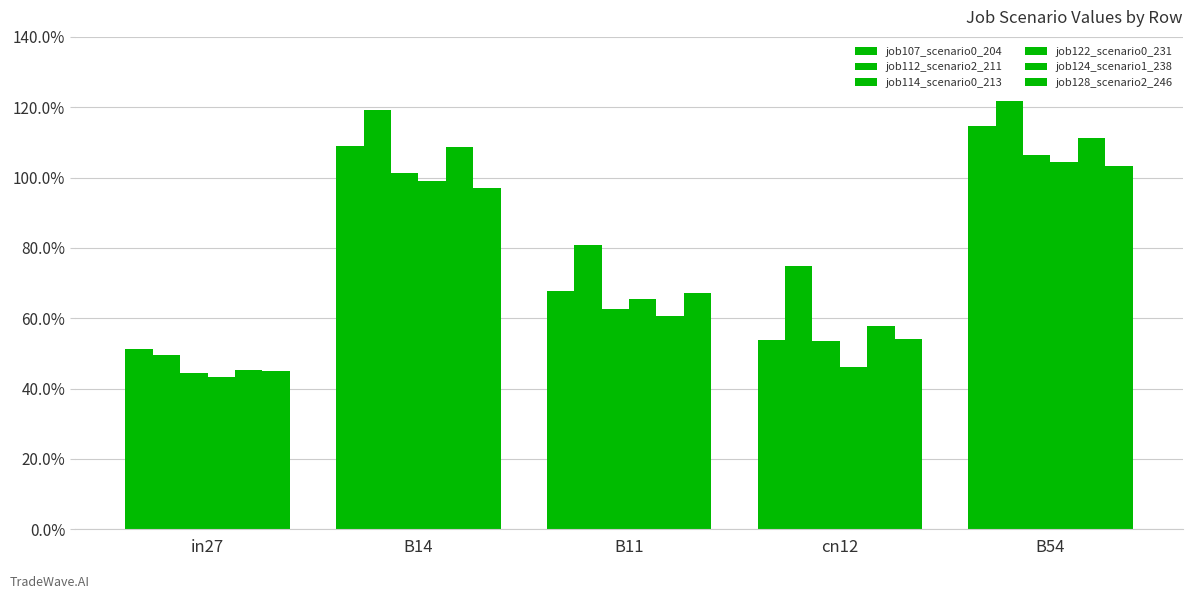

Reading right to left, transcribe all the data shown in this chart.

job107_scenario0_204: B54=1.1	cn12=0.5	B11=0.7	B14=1.1	in27=0.5
job112_scenario2_211: B54=1.2	cn12=0.7	B11=0.8	B14=1.2	in27=0.5
job114_scenario0_213: B54=1.1	cn12=0.5	B11=0.6	B14=1.0	in27=0.4
job122_scenario0_231: B54=1.0	cn12=0.5	B11=0.7	B14=1.0	in27=0.4
job124_scenario1_238: B54=1.1	cn12=0.6	B11=0.6	B14=1.1	in27=0.5
job128_scenario2_246: B54=1.0	cn12=0.5	B11=0.7	B14=1.0	in27=0.4